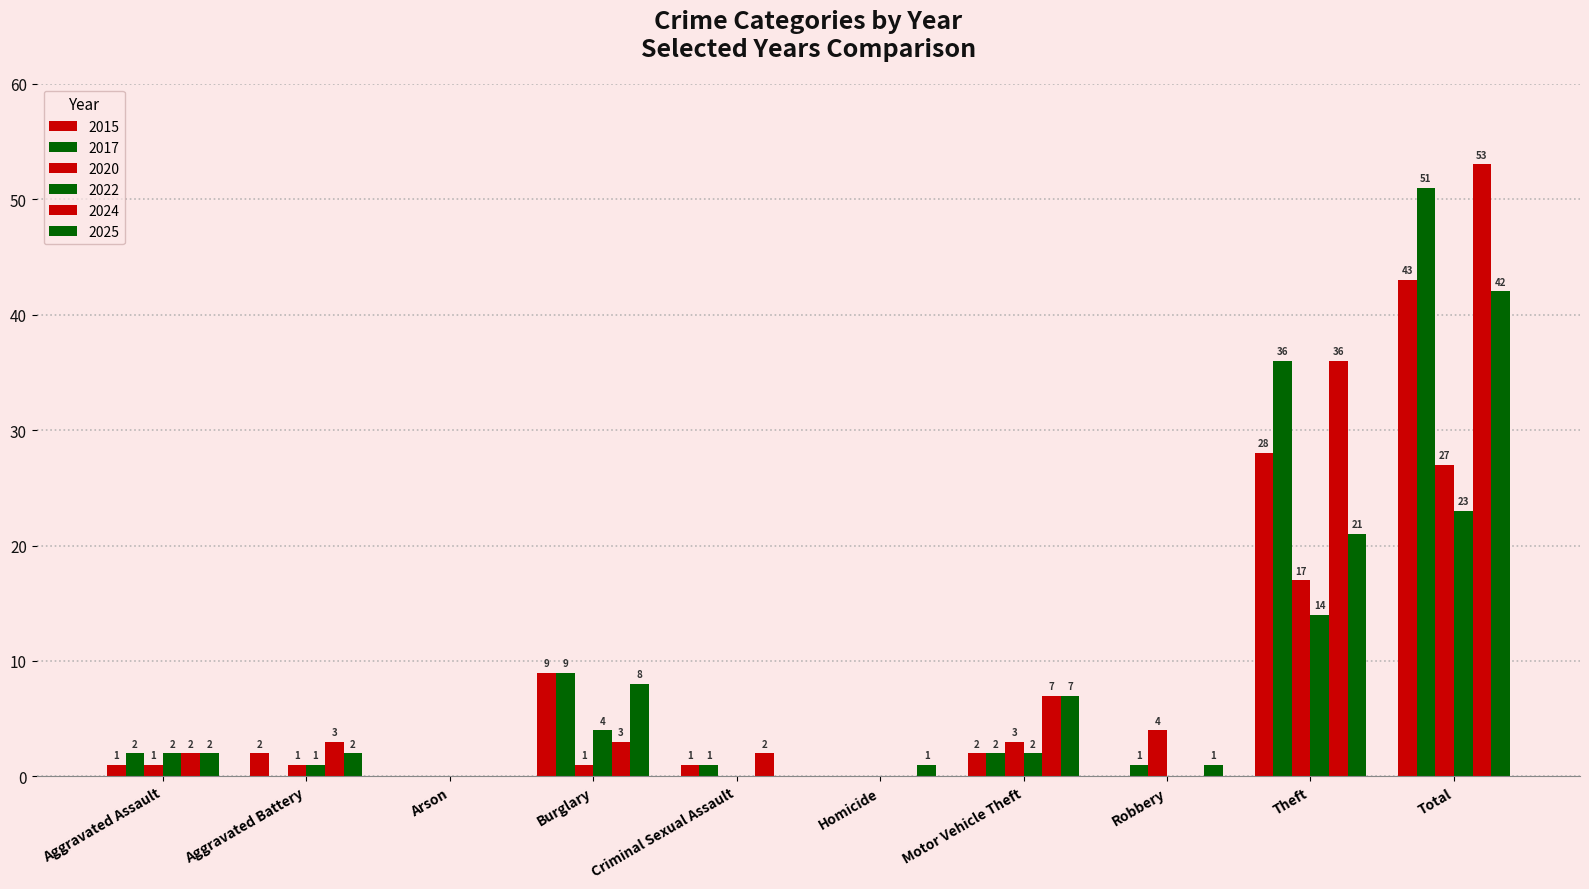

What is the average value of the 2025 series?

8